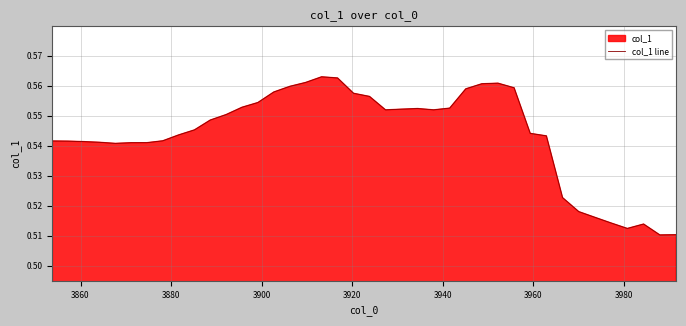

Count the values in the range 0 to 1.

40